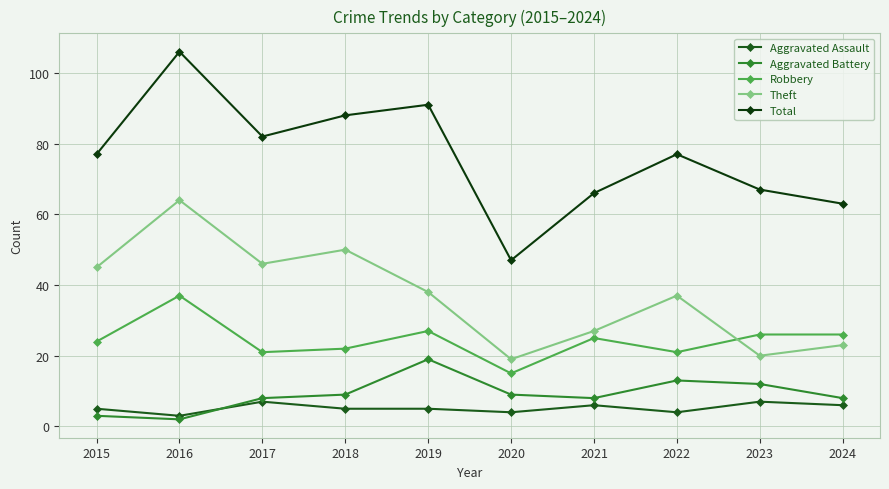

Which series changed the most between 2018 and 2022?

Theft